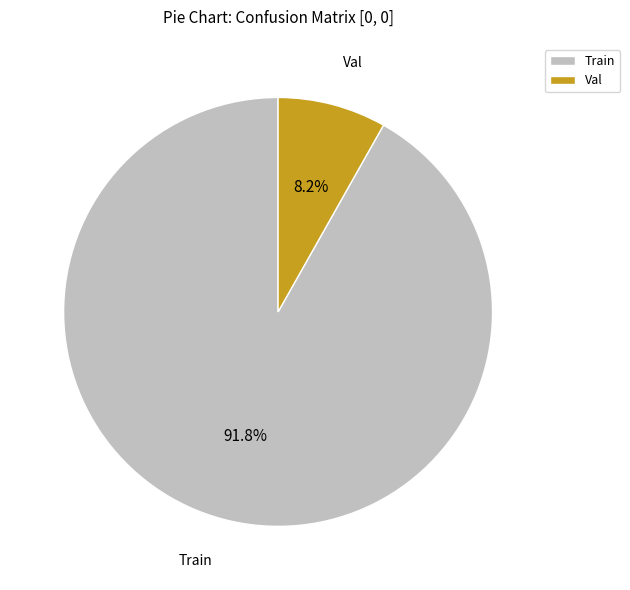

Does Val account for over 50% of the chart?

No